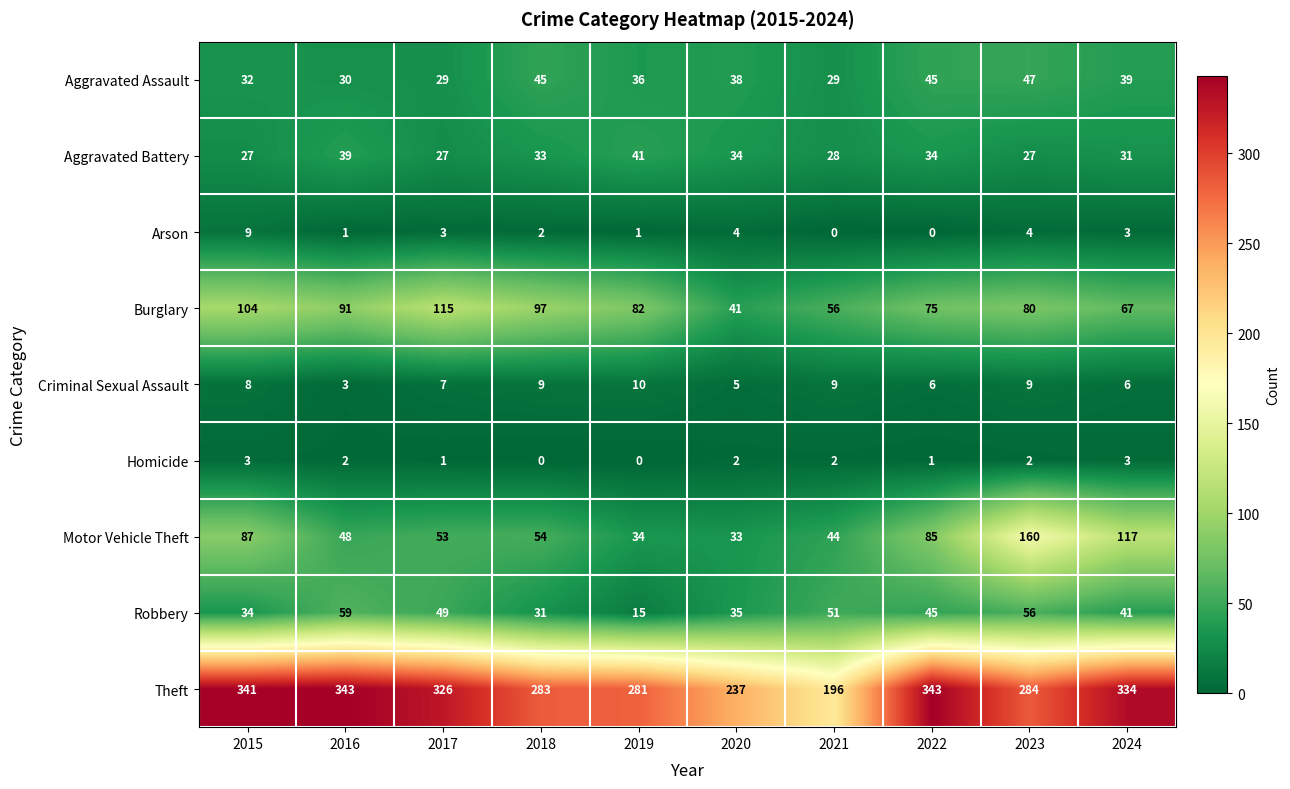

Rank the series by their maximum value, from highest to lowest.

Theft, Motor Vehicle Theft, Burglary, Robbery, Aggravated Assault, Aggravated Battery, Criminal Sexual Assault, Arson, Homicide